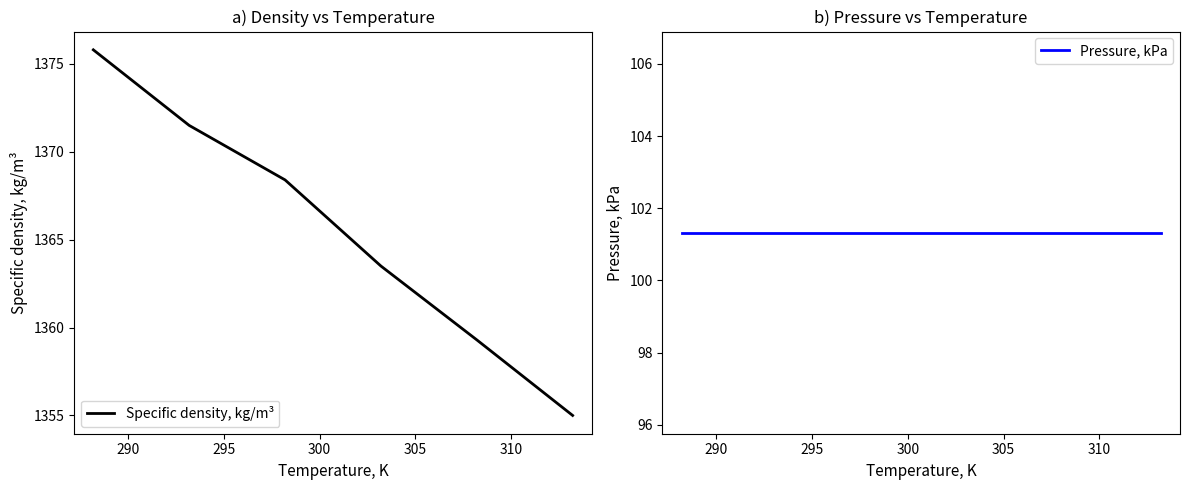

What is the lowest value of the Specific density, kg/m³ series?

1355.0